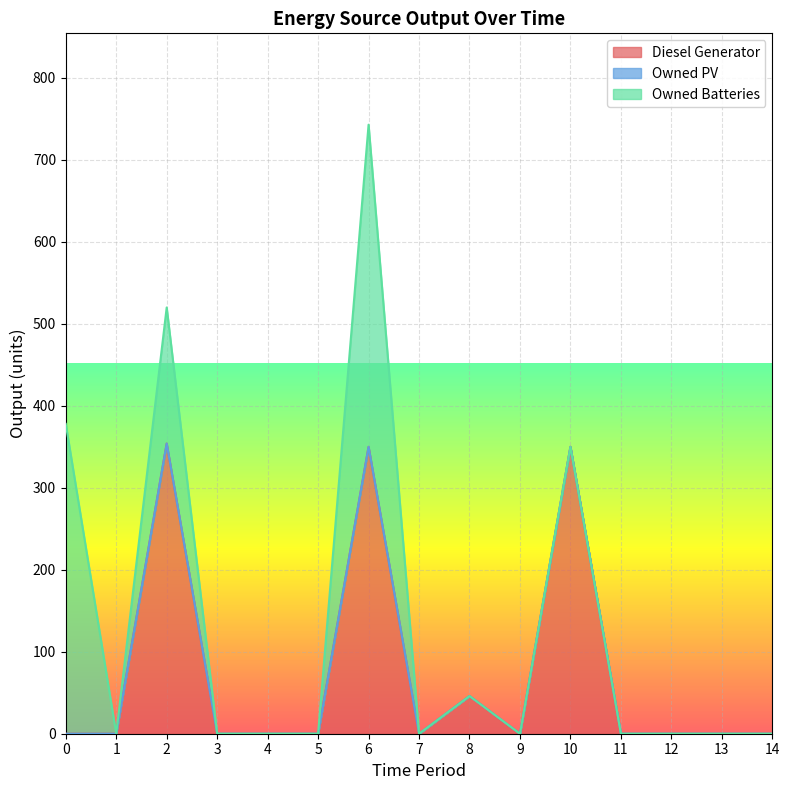

Reading left to right, what are all the values shown in this chart?

Diesel Generator: 0	0	354	0	0	0	350	0	46	0	350	0	0	0	0
Owned PV: 0	0	0	0	0	0	0	0	0	0	0	0	0	0	0
Owned Batteries: 378	0	166	0	0	0	393	0	0	0	0	0	0	0	0